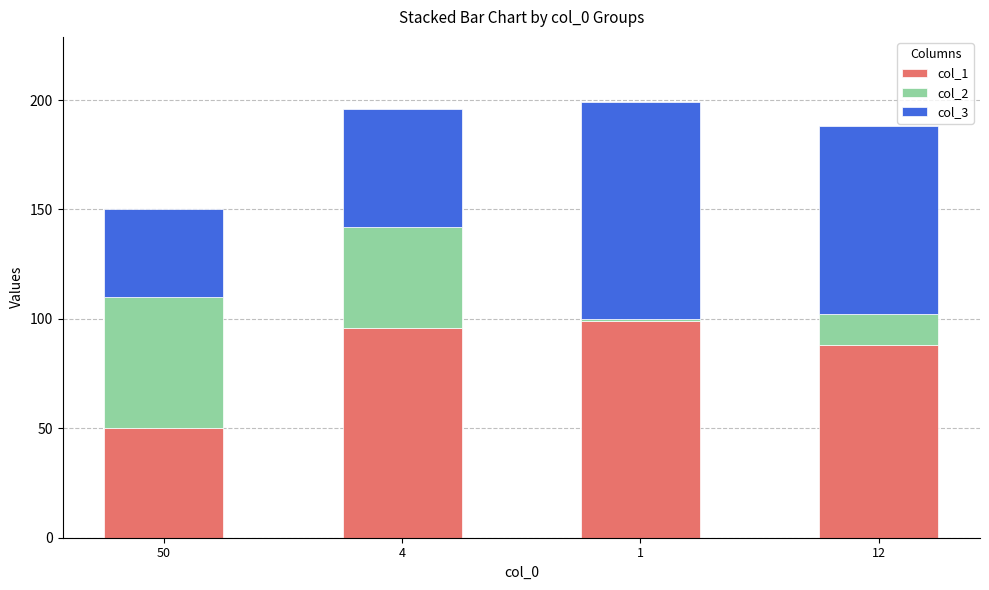

True or false: col_1 has a value of 42 at 12.

False